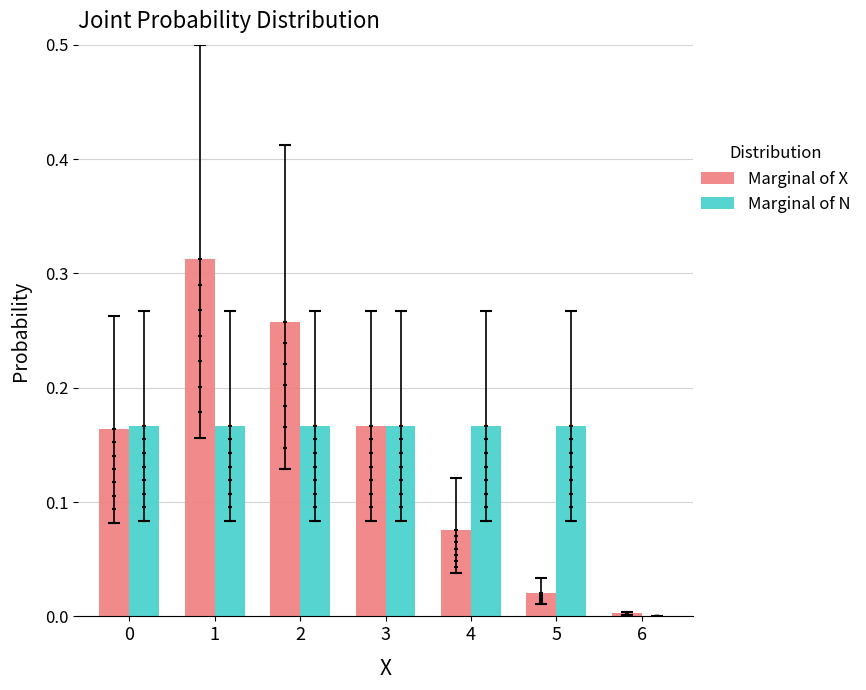

Which series contains the highest Y value?

Marginal of X